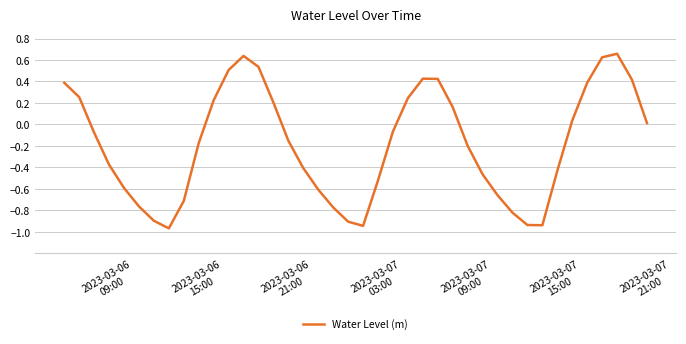

How many negative values are there?

23